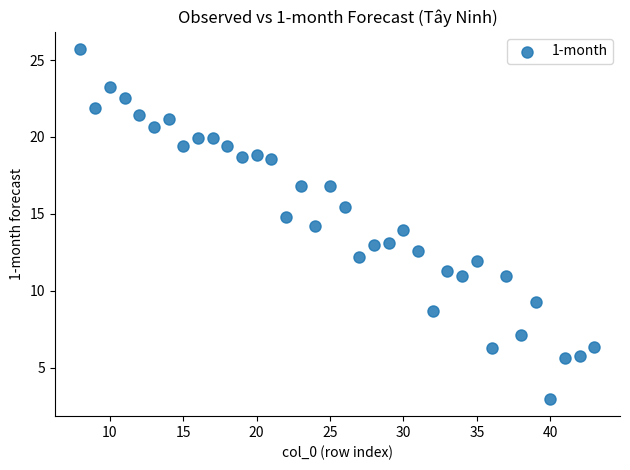

What is the range of X values (max minus min)?

35.0